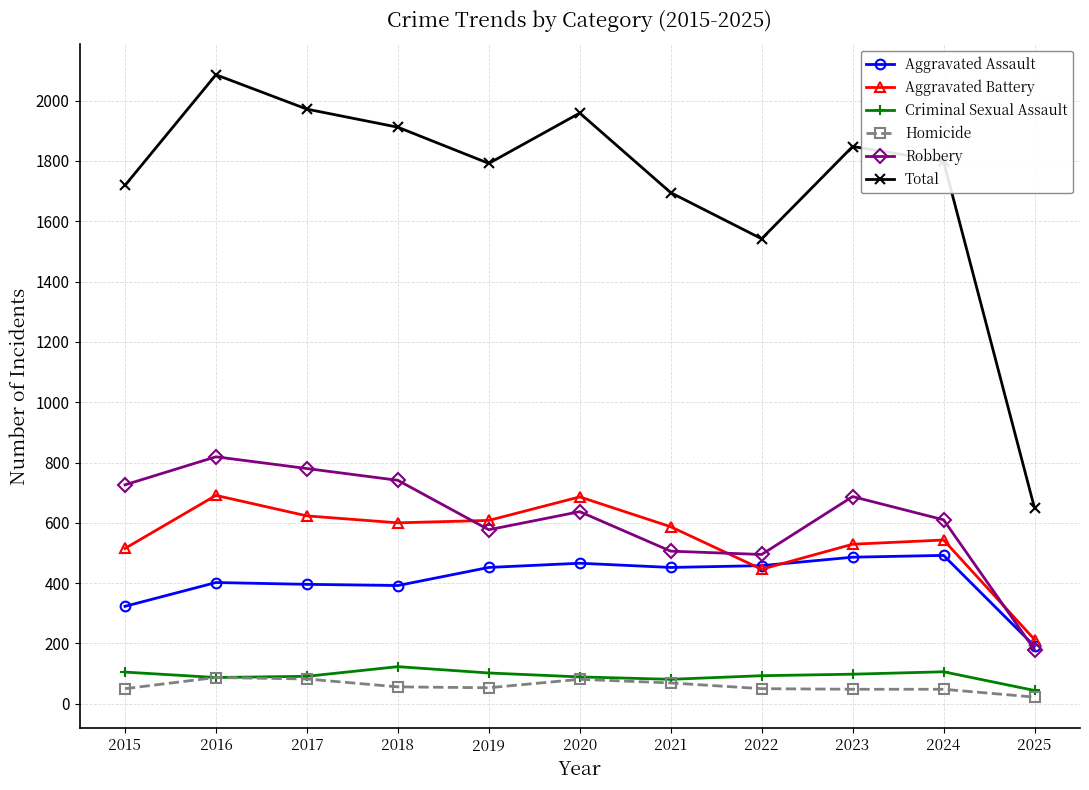

What is the value of the Aggravated Battery point at the 2nd from the left?

691